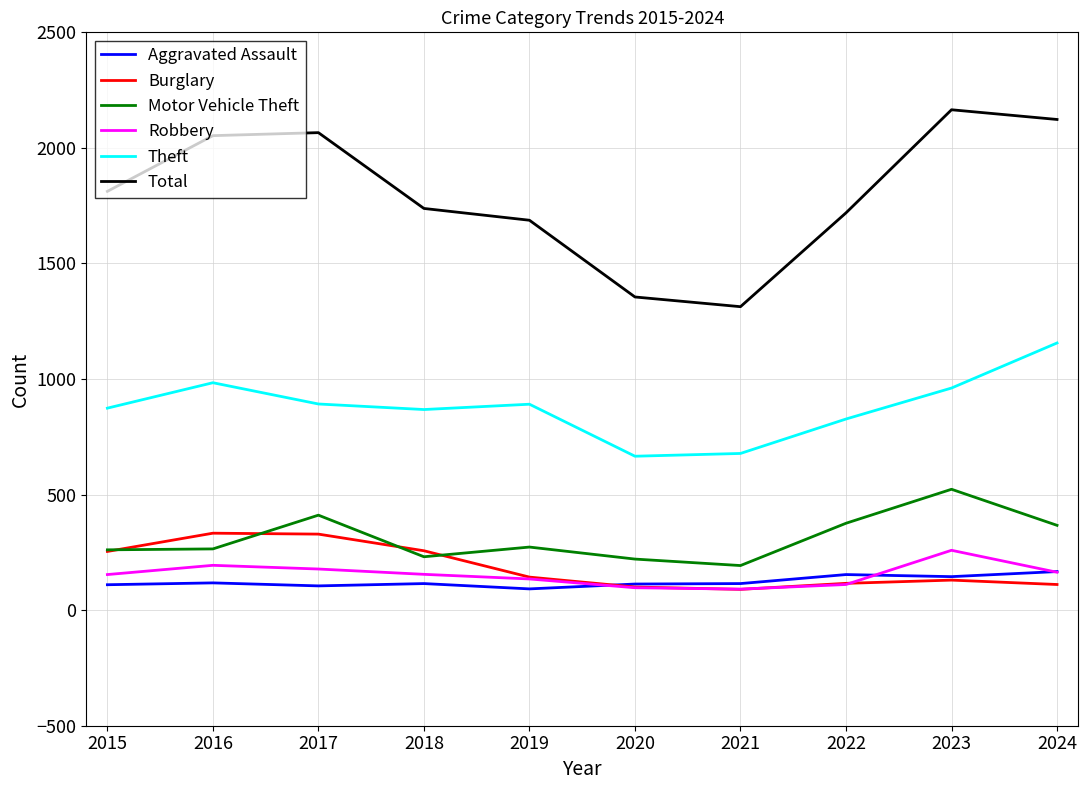

Where does the Robbery series first go above 155?

2016